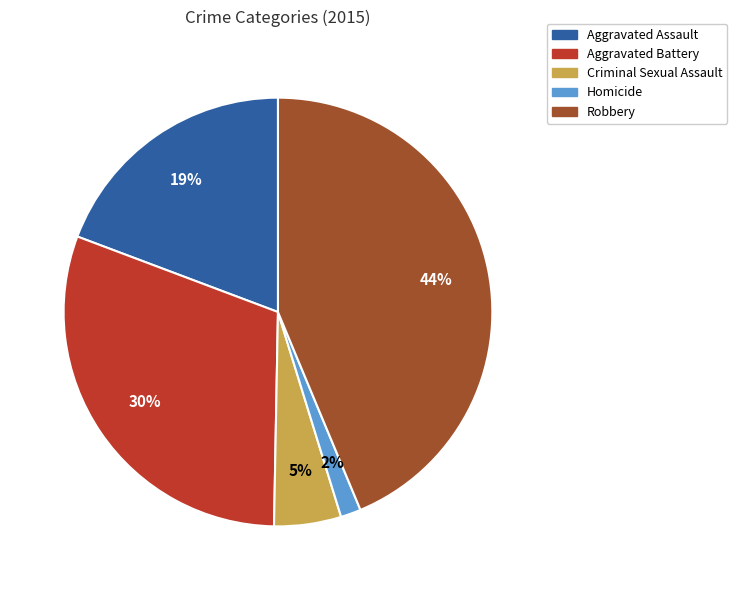

To the nearest percent, what is the difference between the largest and smallest slice percentages?

42%